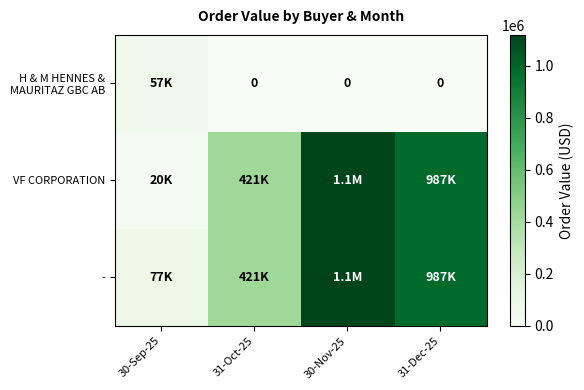

What is the total value across all series at 31-Oct-25?

842018